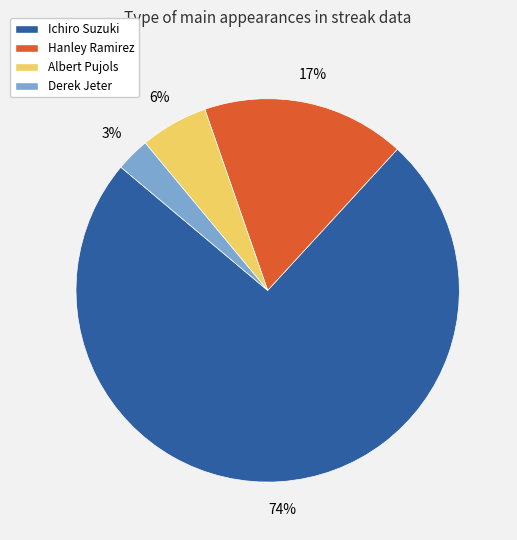

Which category accounts for the majority?

Ichiro Suzuki